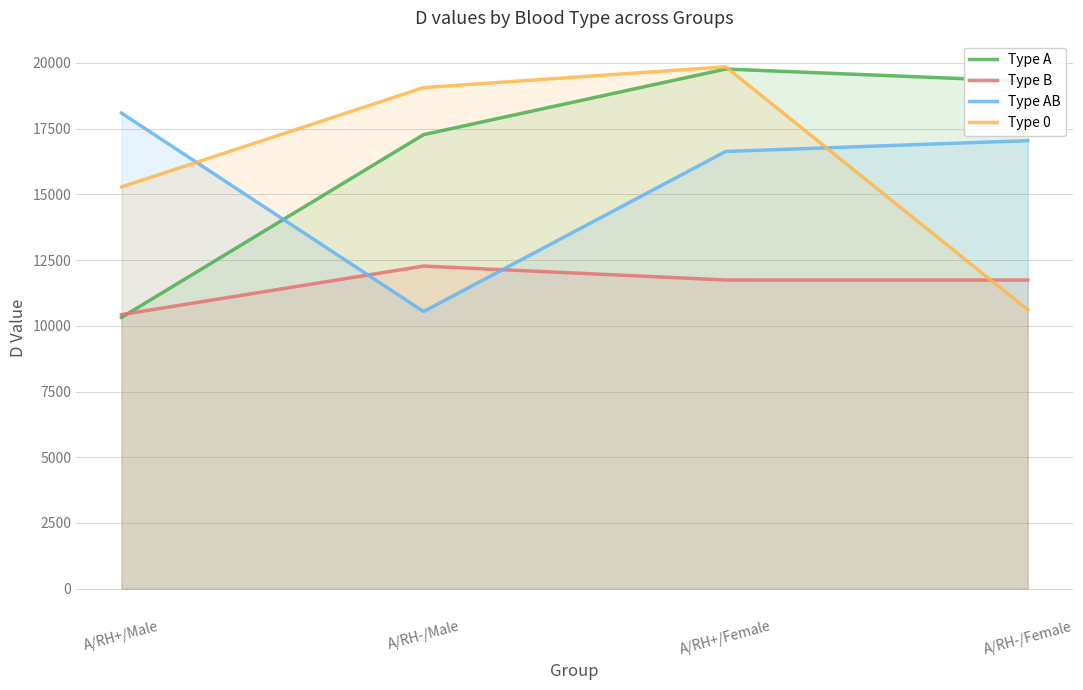

What position from the right is A/RH+/Female?

2